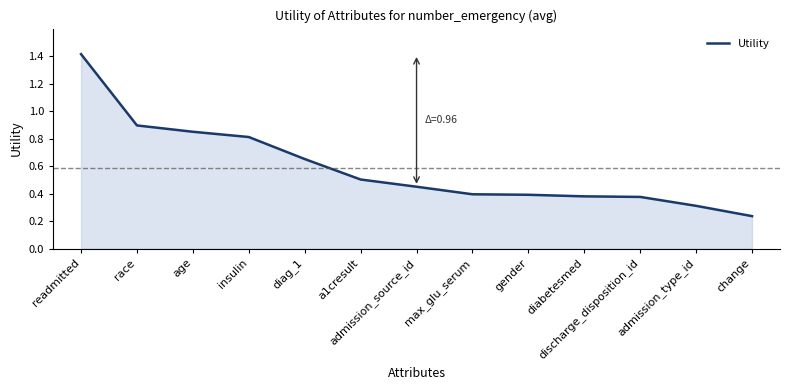

How many lines are shown in the chart?

1